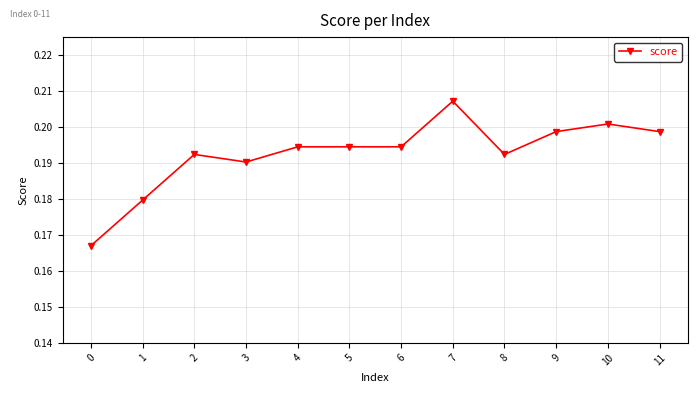

At which category does the data reach its first local valley?

3